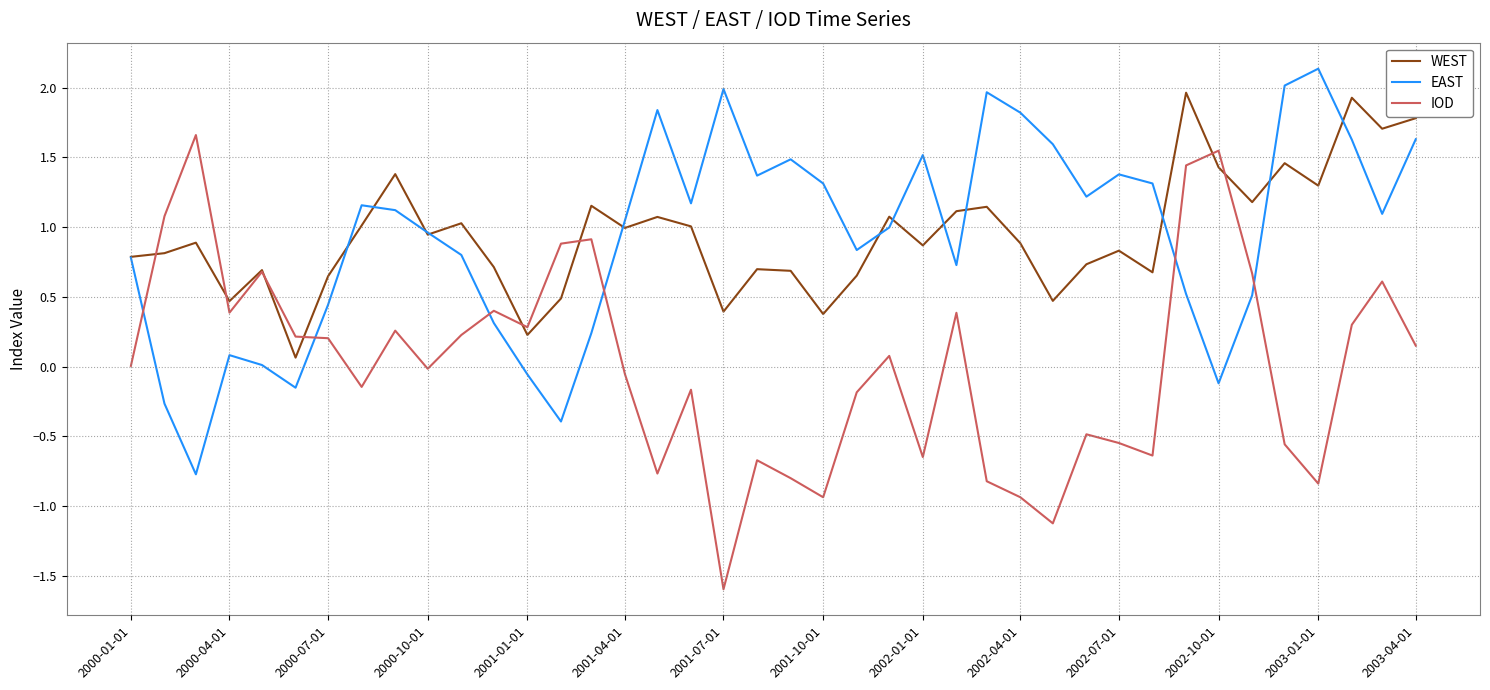

What is the greatest value displayed?

2.1